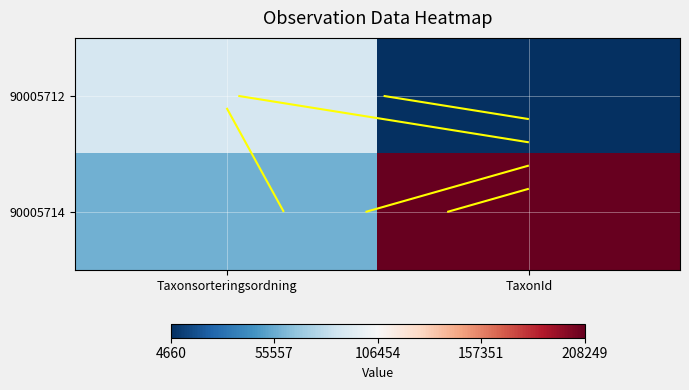

Where is 90005714 nearest to the value 132913?

Taxonsorteringsordning